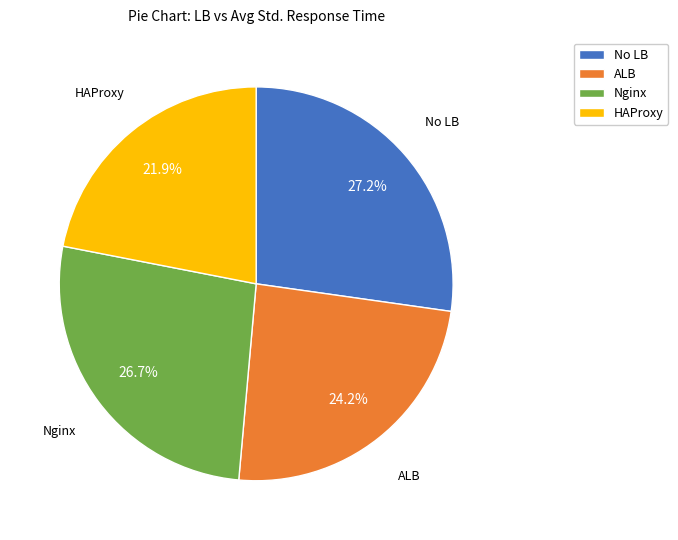

To the nearest percent, what is the average slice percentage?

25%